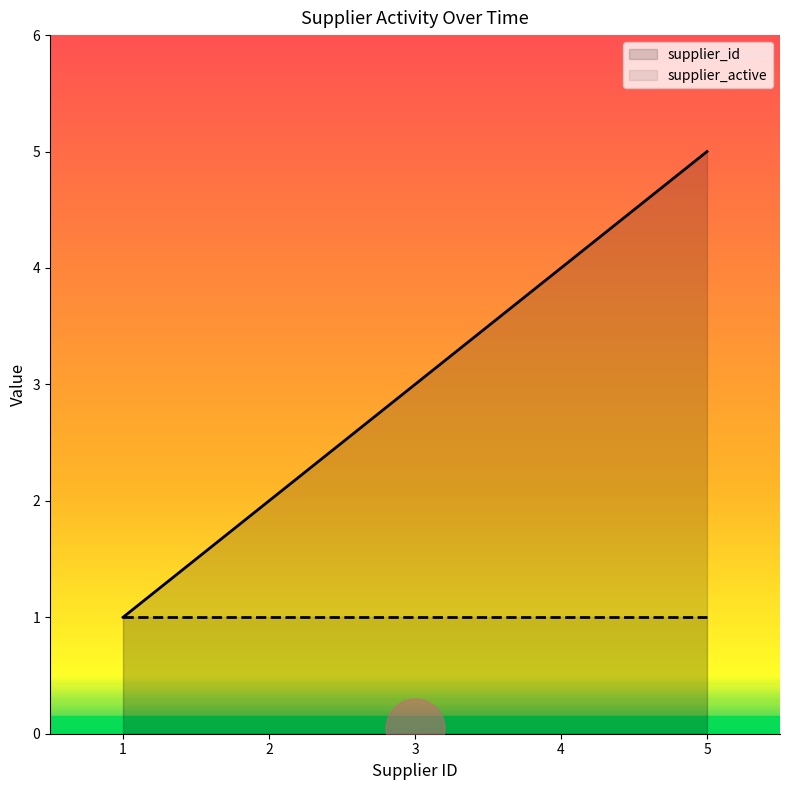

What is the total value across all series at 5?

6